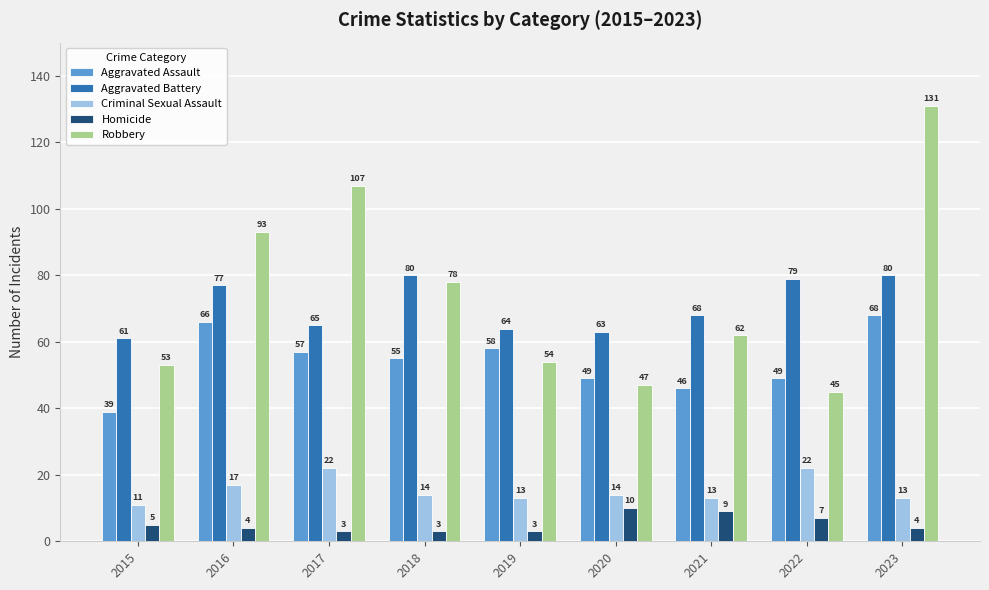

What is the total value across all series at 2015?

169